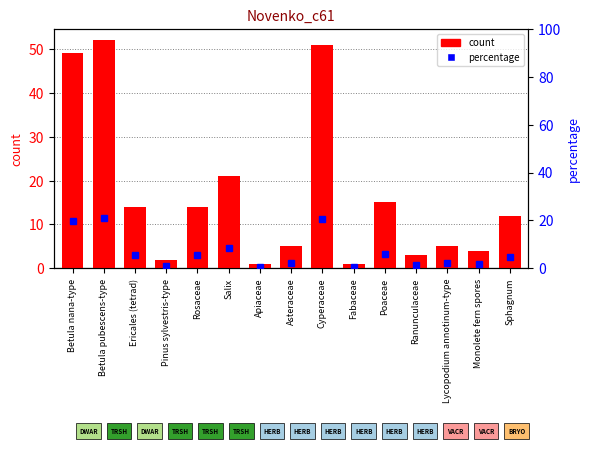

The value of count at Betula nana-type is 49.0. True or false?

True